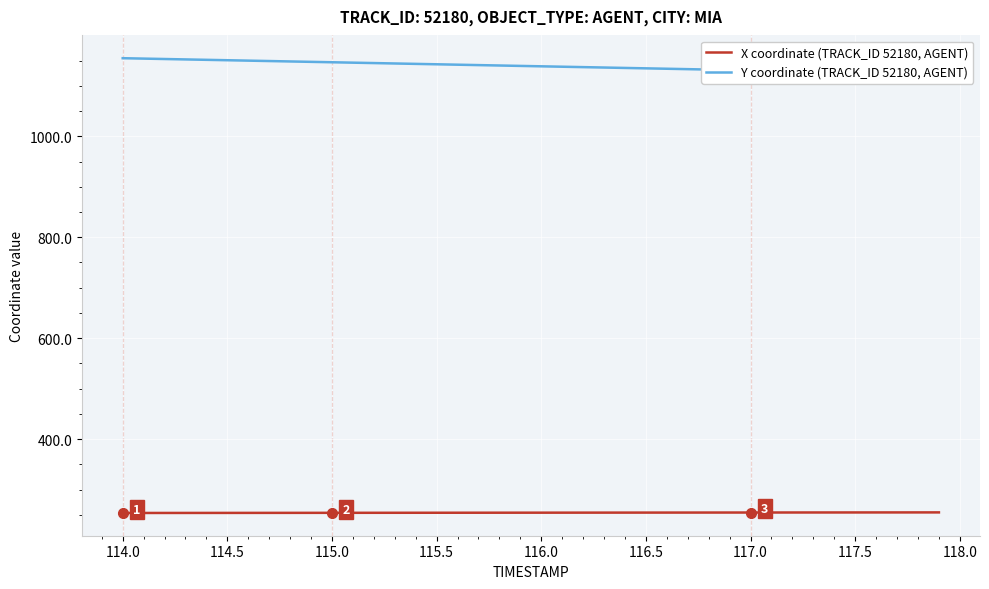

True or false: X coordinate (TRACK_ID 52180, AGENT) has a value of 374.3 at 114.0.

False